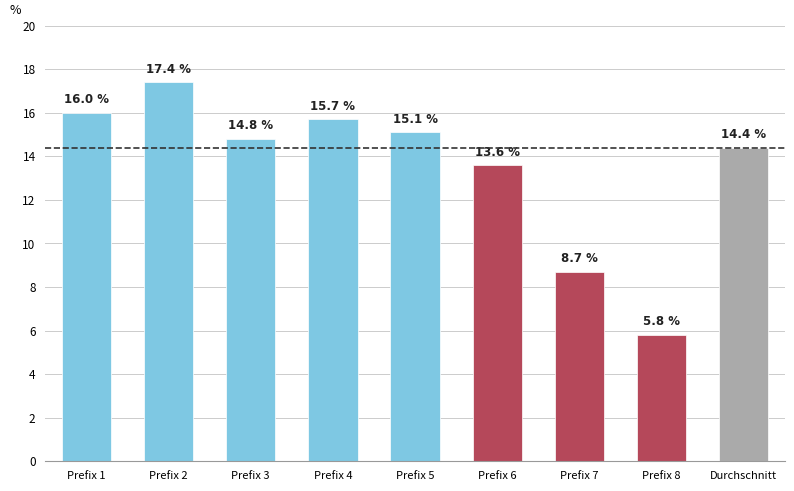

Which label corresponds to the largest value in the chart?

Prefix 2